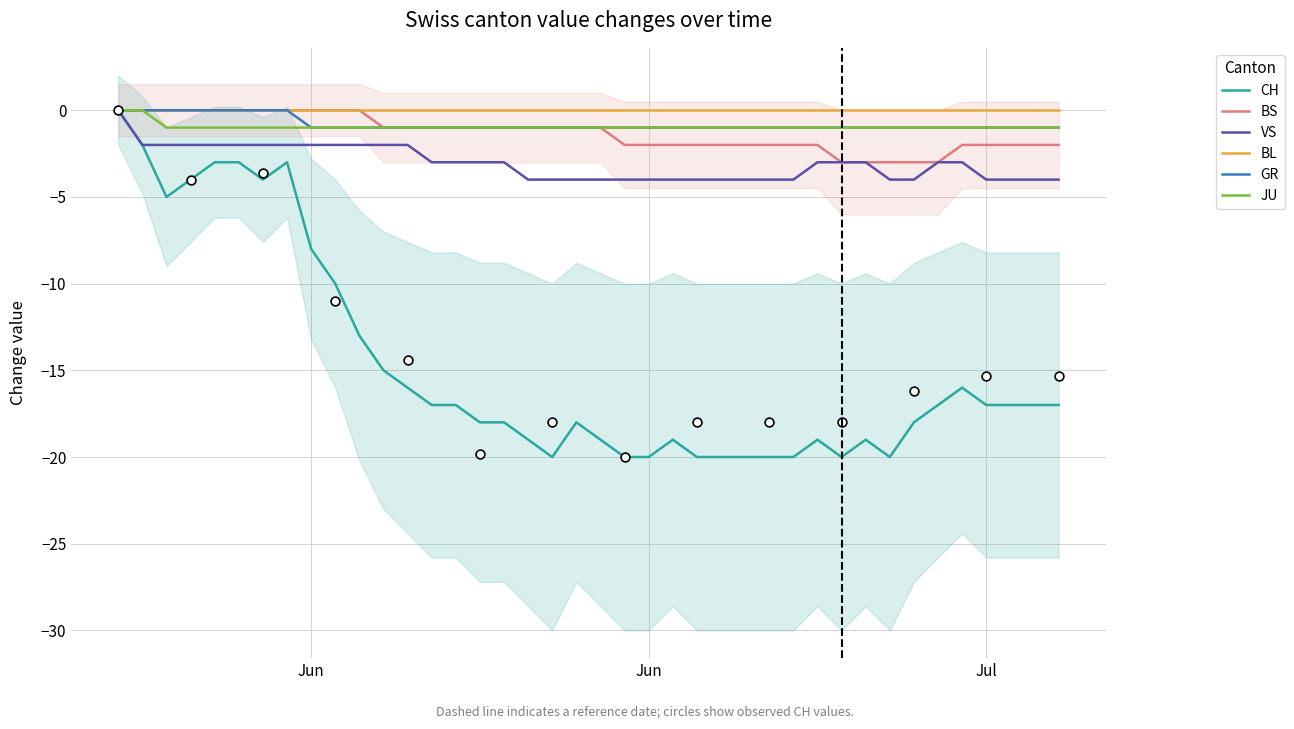

Is the value of GR at 22 greater than the value of BL at 28?

No